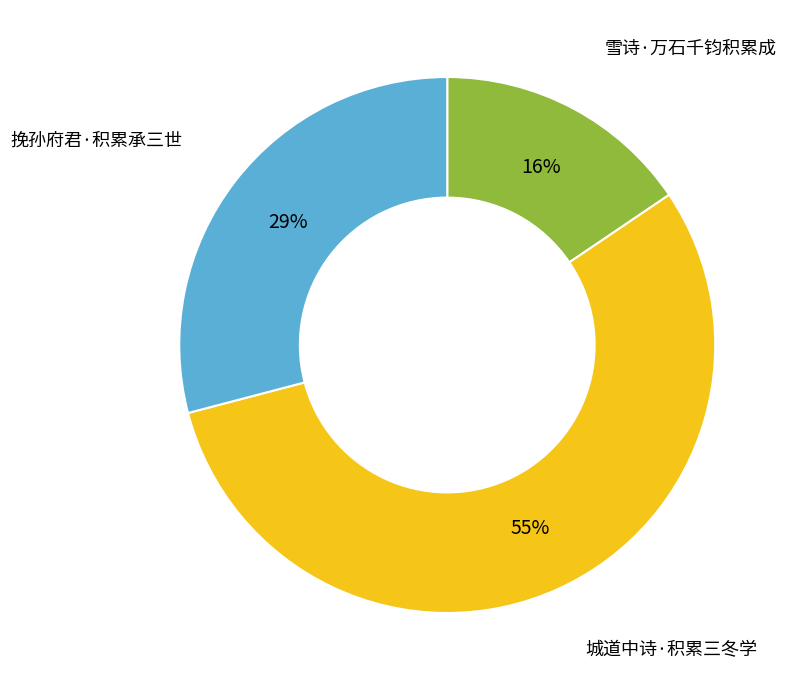

Is there a majority slice in this chart?

Yes